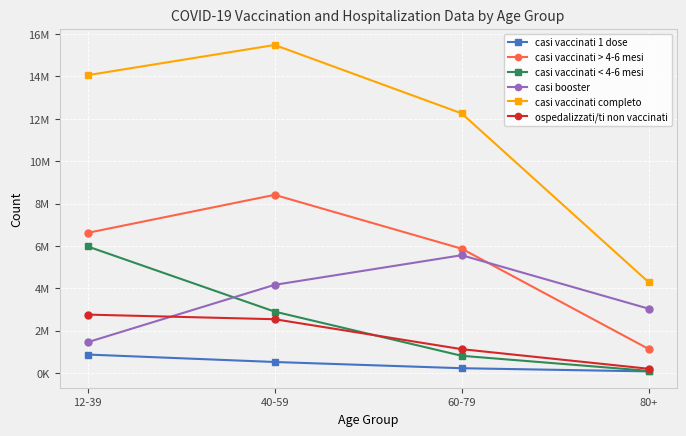

Reading left to right, what are all the values shown in this chart?

casi vaccinati 1 dose: 877882	526749	233288	82922
casi vaccinati > 4-6 mesi: 6620342	8413304	5873121	1141910
casi vaccinati < 4-6 mesi: 5978446	2903710	819651	108832
casi booster: 1461058	4167334	5564879	3042083
casi vaccinati completo: 14059846	15484348	12257651	4292825
ospedalizzati/ti non vaccinati: 2762771	2544977	1132177	208045